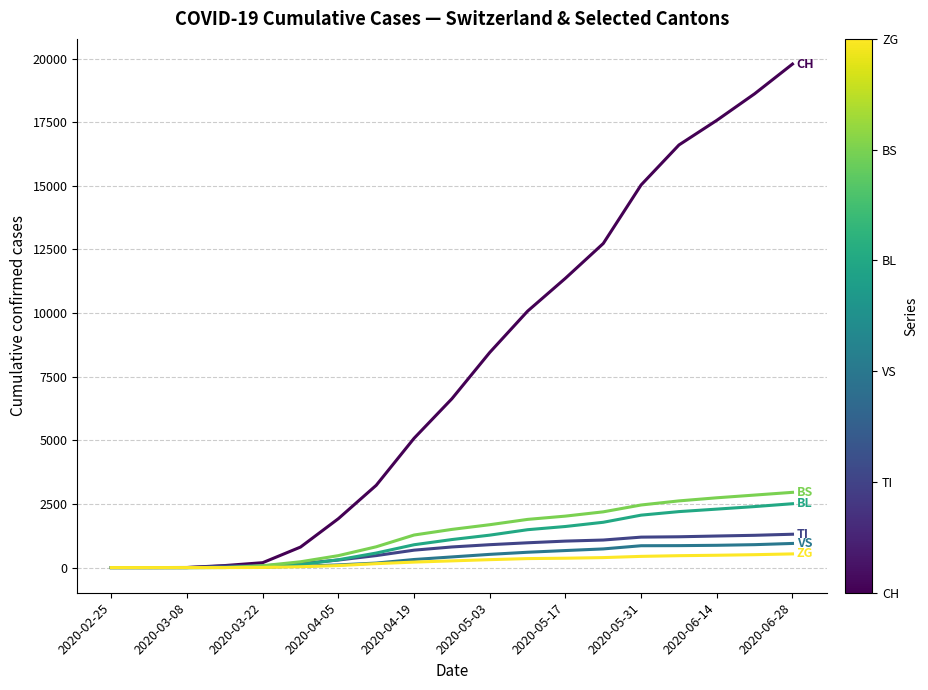

What is the greatest value displayed?

19785